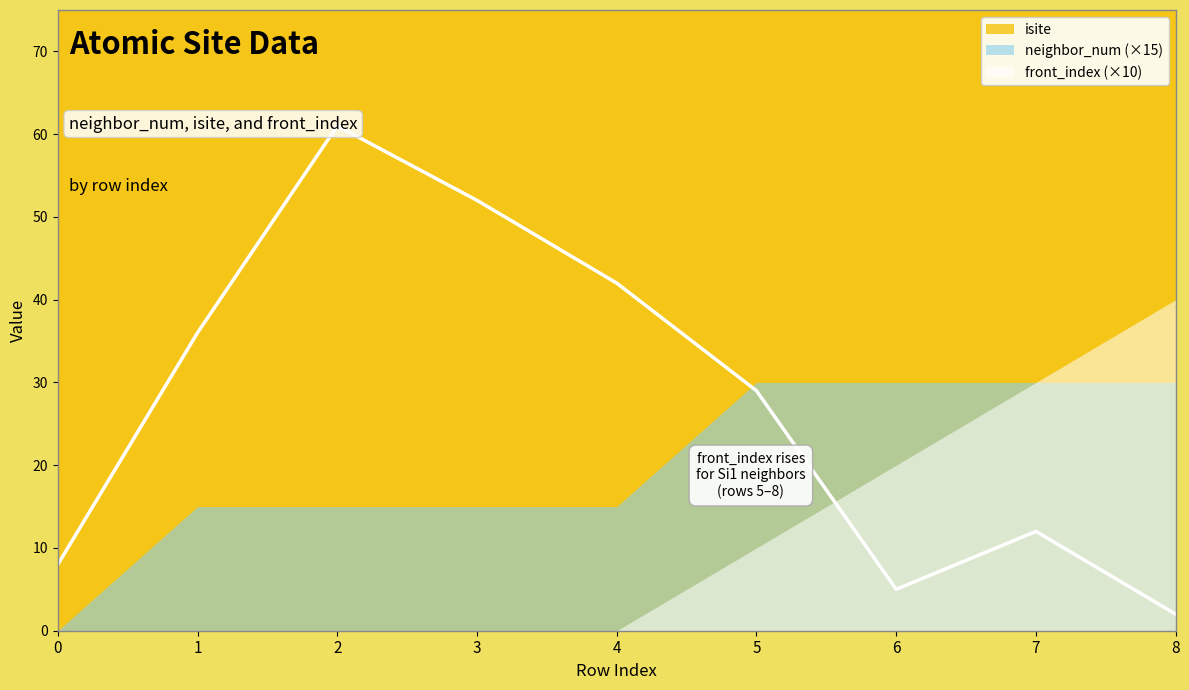

Reading left to right, list all the values displayed in this chart.

isite: 8	36	61	52	42	29	5	12	2
neighbor_num: 0	1	1	1	1	2	2	2	2
front_index: 0	0	0	0	0	1	2	3	4